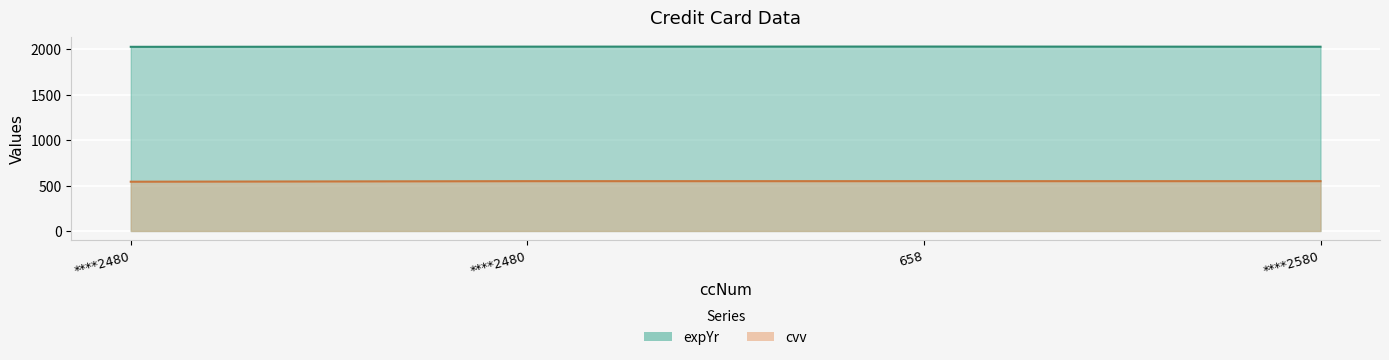

At which label does expYr first exceed 2028?

658